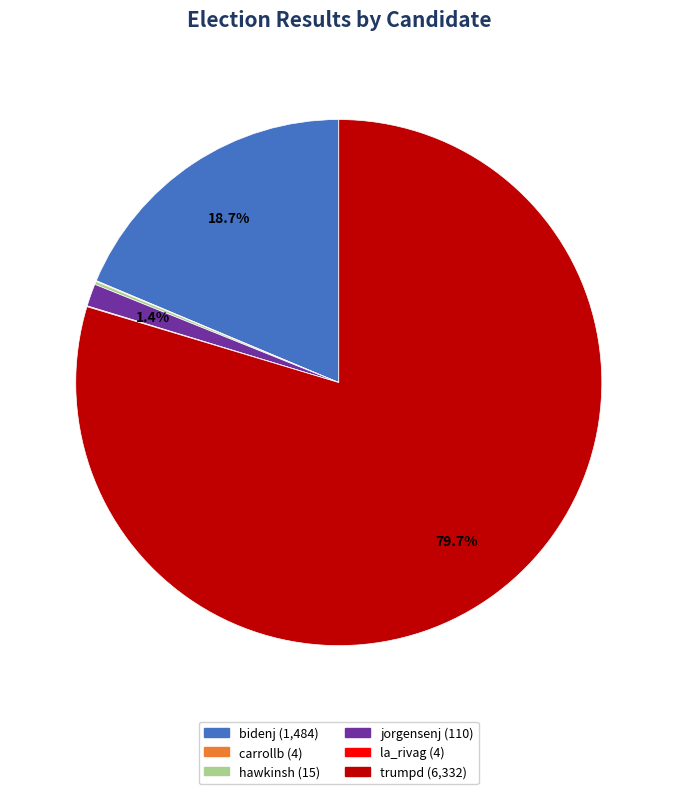

To the nearest percent, what is the average slice percentage?

17%